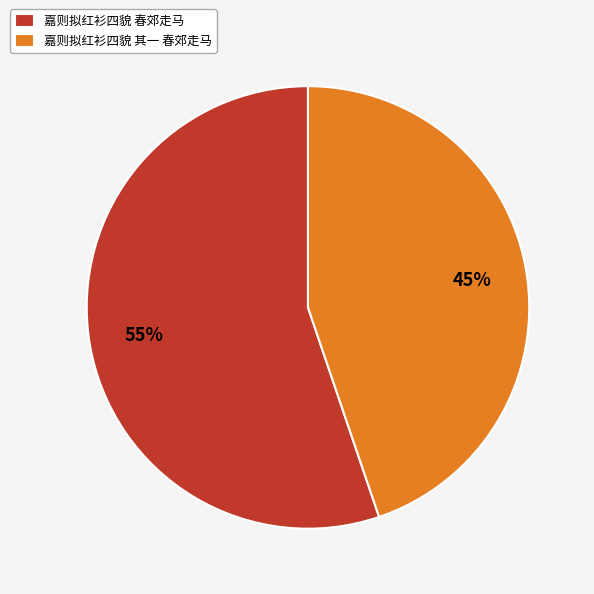

Does any single category account for the majority?

Yes